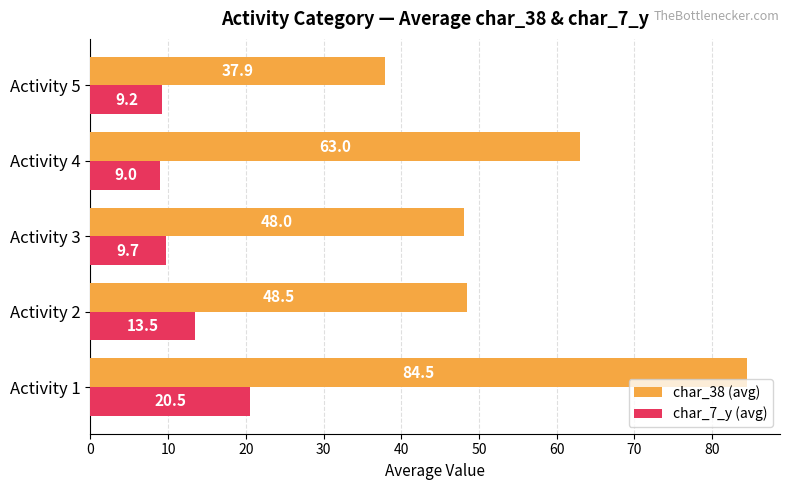

What is the difference between the maximum and minimum values in the char_38 (avg) series?

46.6